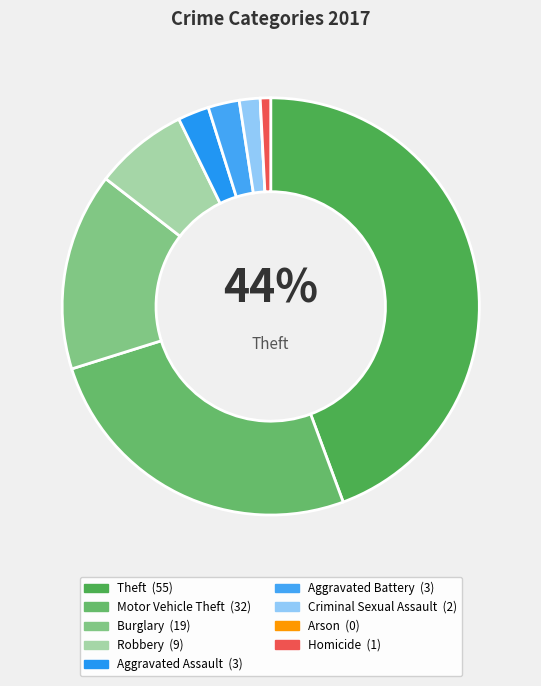

Which slice is the smallest?

Arson